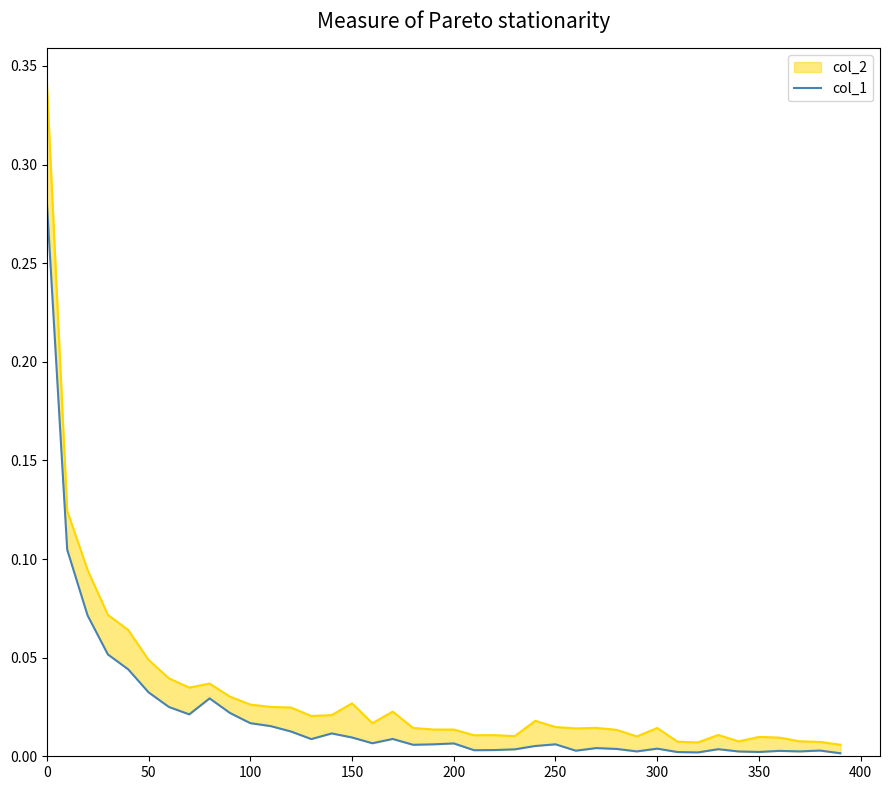

Reading right to left, transcribe all the data shown in this chart.

0.0	0.0	0.0	0.0	0.0	0.0	0.0	0.0	0.0	0.0	0.0	0.0	0.0	0.0	0.0	0.0	0.0	0.0	0.0	0.0	0.0	0.0	0.0	0.0	0.0	0.0	0.0	0.0	0.0	0.0	0.0	0.0	0.0	0.0	0.0	0.0	0.1	0.1	0.1	0.3